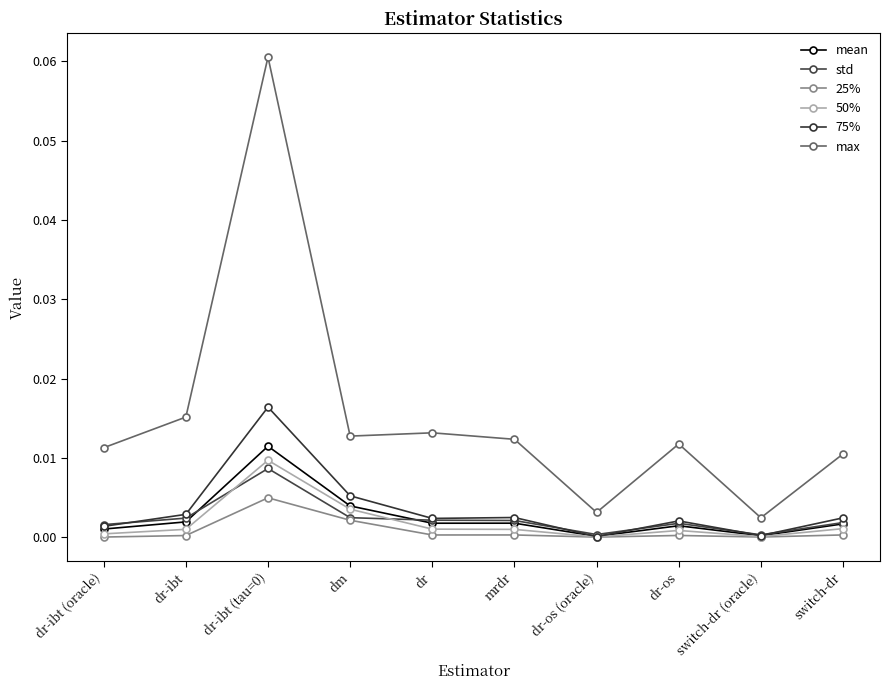

Which series has the largest total across all categories?

max